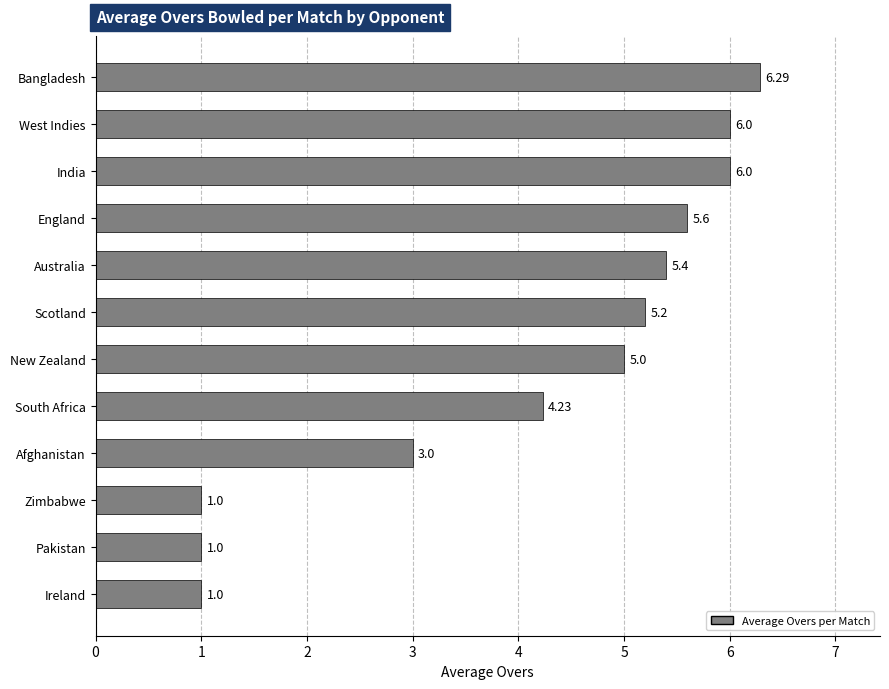

What is the sum of all values?

49.7